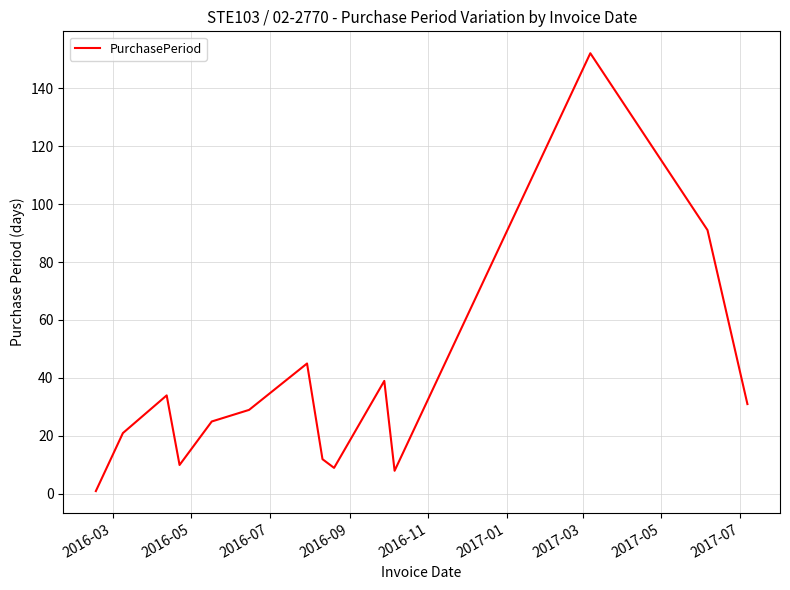

What is the difference between the maximum and minimum values?

151